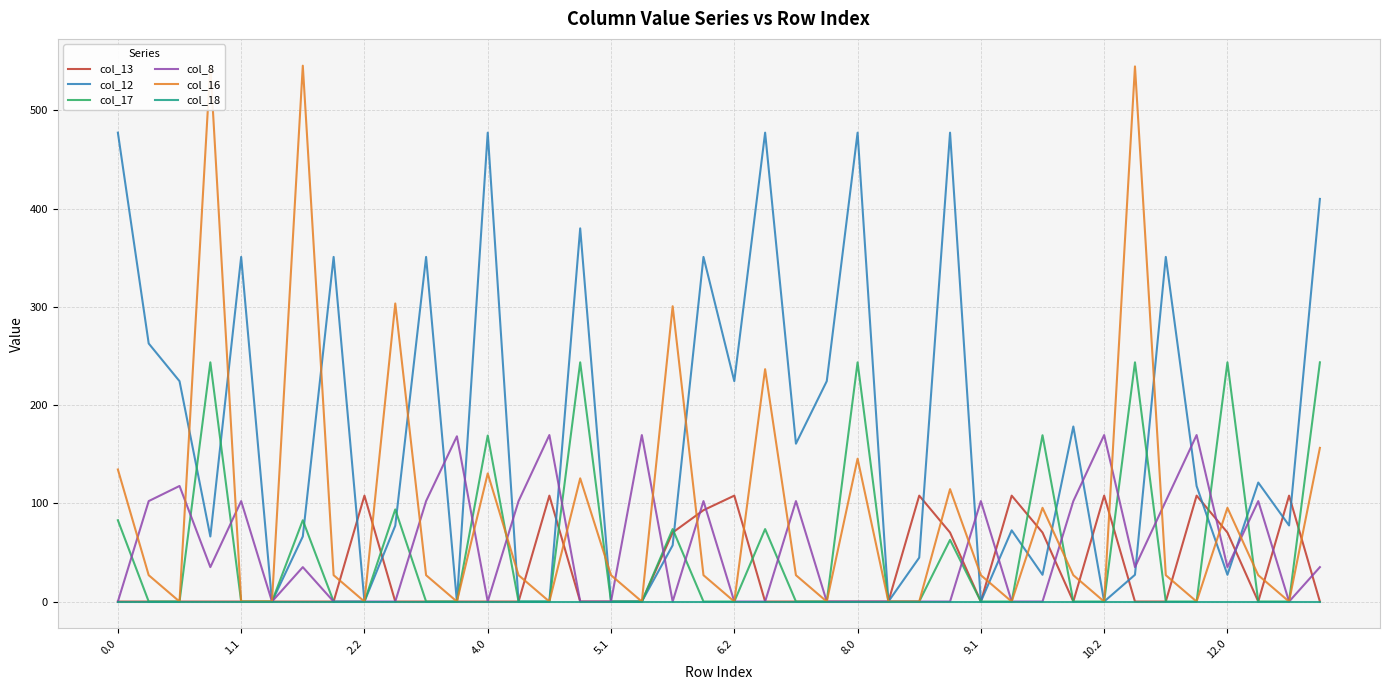

Reading left to right, extract all data points from this chart.

col_13: 0.0	0.0	0.0	0.0	0.0	0.0	0.0	0.0	107.8	0.0	0.0	0.0	0.0	0.0	107.8	0.0	0.0	0.0	70.2	93.0	107.8	0.0	0.0	0.0	0.0	0.0	107.8	70.2	0.0	107.8	70.2	0.0	107.8	0.0	0.0	107.8	70.2	0.0	107.8	0.0
col_12: 477.2	262.7	224.3	66.2	350.8	0.0	66.2	350.8	0.0	77.2	350.8	0.0	477.2	0.0	0.0	379.9	0.0	0.0	57.2	350.8	224.3	477.2	160.7	224.3	477.2	0.0	44.7	477.2	0.0	72.5	27.2	178.2	0.0	27.2	350.8	117.5	27.2	121.1	77.5	409.8
col_17: 82.8	0.0	0.0	243.5	0.0	0.0	82.8	0.0	0.0	93.8	0.0	0.0	169.0	0.0	0.0	243.5	0.0	0.0	73.8	0.0	0.0	73.8	0.0	0.0	243.5	0.0	0.0	62.8	0.0	0.0	169.3	0.0	0.0	243.5	0.0	0.0	243.5	0.0	0.0	243.5
col_8: 0.0	102.3	117.7	35.0	102.3	0.0	35.0	0.0	0.0	0.0	102.3	168.2	0.0	102.3	169.5	0.0	0.0	169.5	0.0	102.3	0.0	0.0	102.3	0.0	0.0	0.0	0.0	0.0	102.3	0.0	0.0	102.3	169.5	35.0	102.3	169.5	35.0	102.3	0.0	35.0
col_16: 134.4	26.8	0.0	545.4	0.0	0.0	545.4	26.8	0.0	303.4	26.8	0.0	130.4	26.8	0.0	125.4	26.8	0.0	300.6	26.8	0.0	236.5	26.8	0.0	145.4	0.0	0.0	114.4	26.8	0.0	95.4	26.8	0.0	544.7	26.8	0.0	95.4	26.8	0.0	156.4
col_18: 0.0	0.0	0.0	0.0	0.0	0.0	0.0	0.0	0.0	0.0	0.0	0.0	0.0	0.0	0.0	0.0	0.0	0.0	0.0	0.0	0.0	0.0	0.0	0.0	0.0	0.0	0.0	0.0	0.0	0.0	0.0	0.0	0.0	0.0	0.0	0.0	0.0	0.0	0.0	0.0